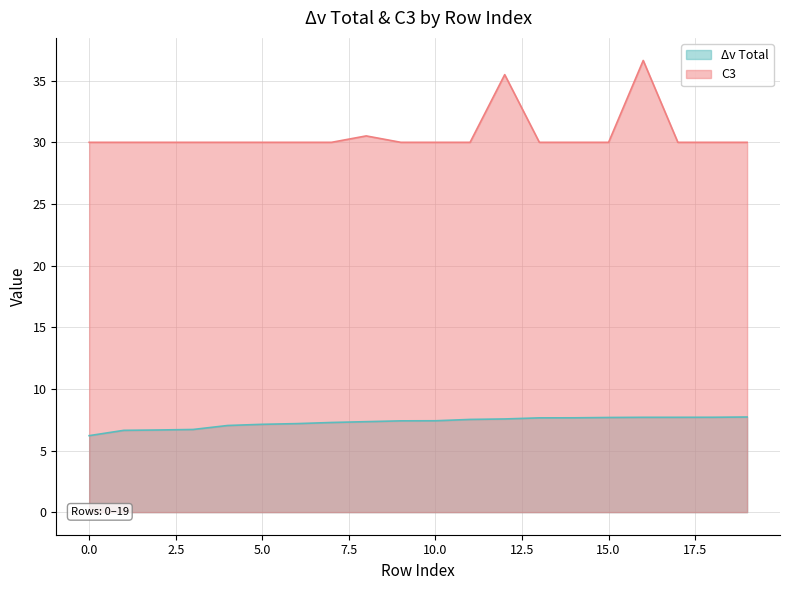

Which series has the largest total across all categories?

C3